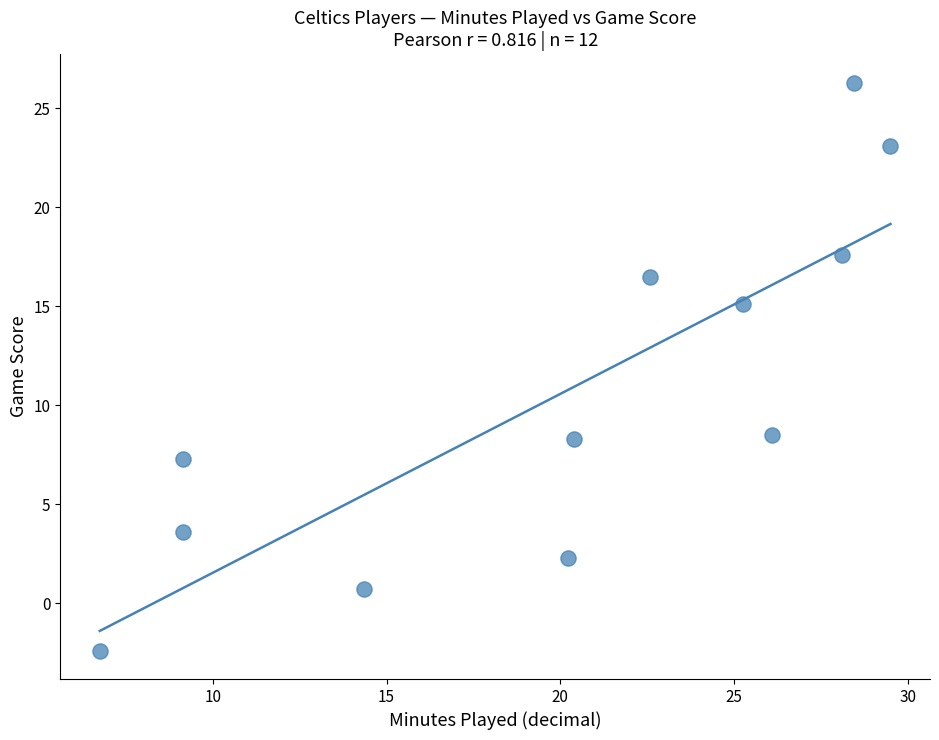

What is the range of Y values (max minus min)?

28.7